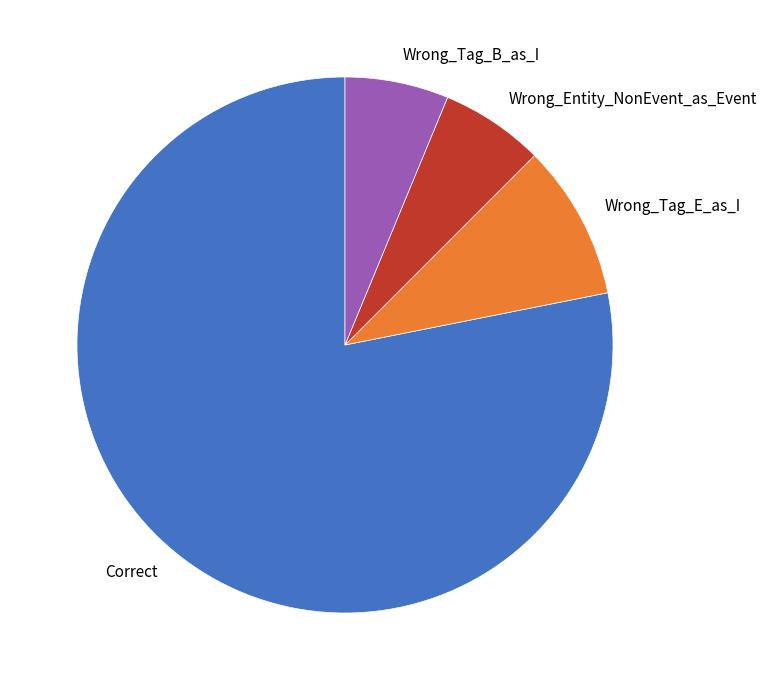

How many slices are in this pie chart?

4